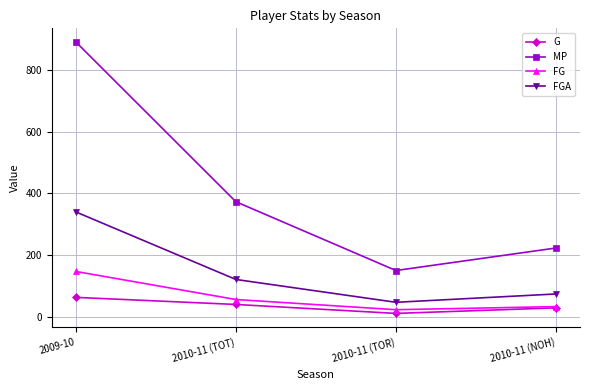

Is it true that FGA equals 47 at 2010-11 (TOR)?

True